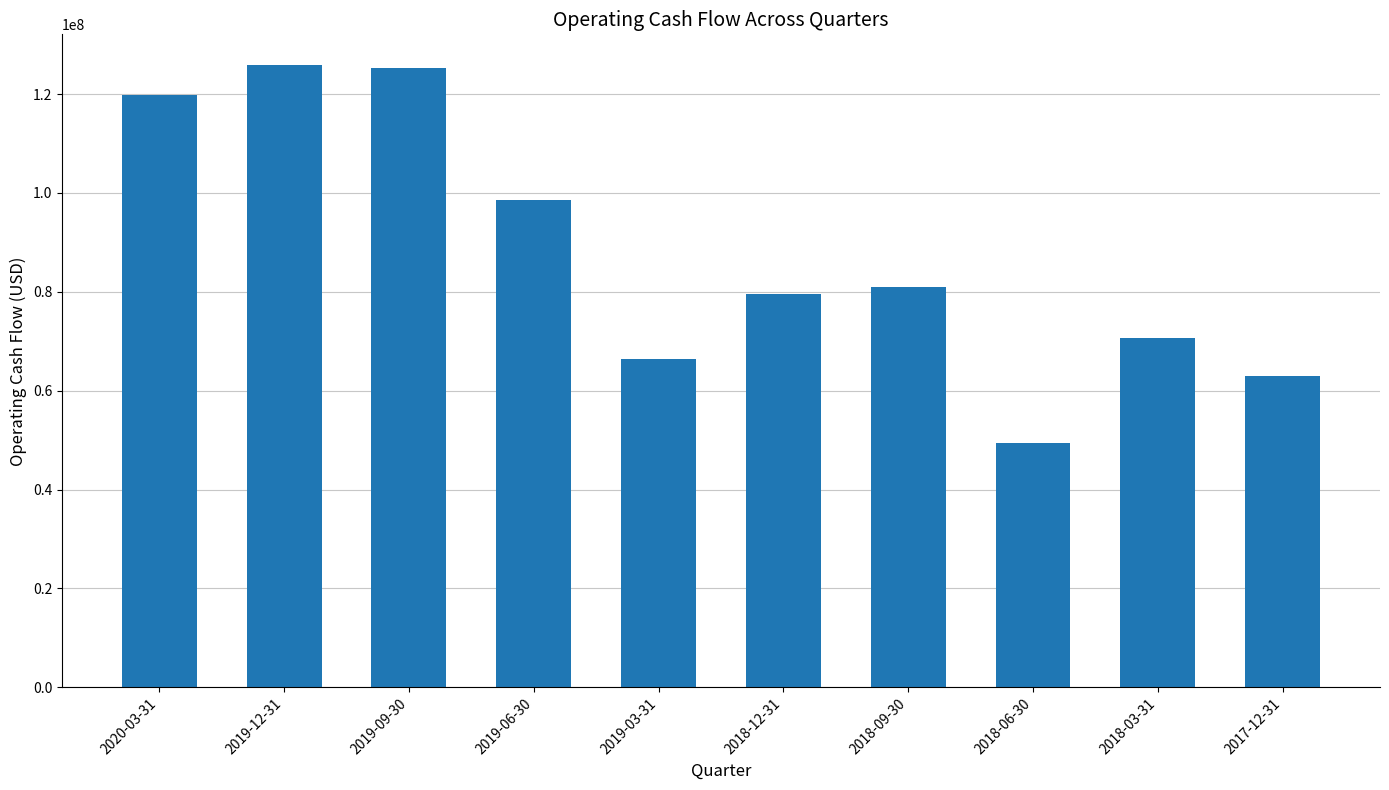

What is the greatest value displayed?

125794000